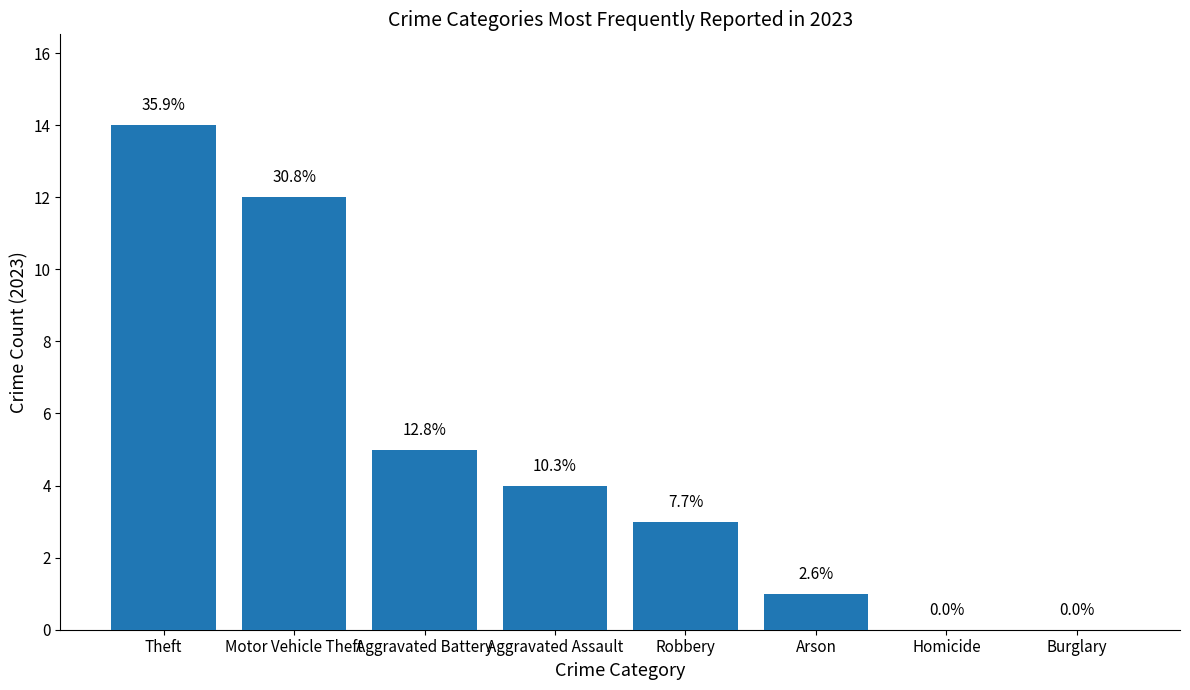

Are the bars horizontal?

No